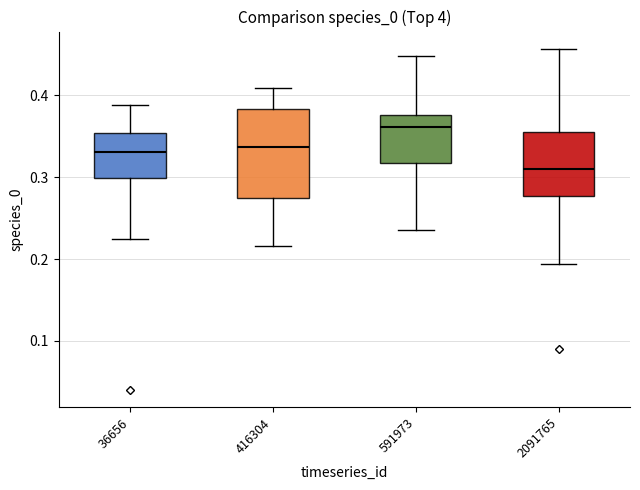

Reading left to right, transcribe this box plot: for each box, give where its median line is, the range the box spans, and where its two whiskers end, as read against the y-axis. The values are not printed on the chart, so give them approximately, as read against the axis.

36656: median 0.33, box 0.30 to 0.35, whiskers 0.22 to 0.39
416304: median 0.34, box 0.27 to 0.38, whiskers 0.22 to 0.41
591973: median 0.36, box 0.32 to 0.38, whiskers 0.24 to 0.45
2091765: median 0.31, box 0.28 to 0.35, whiskers 0.19 to 0.46